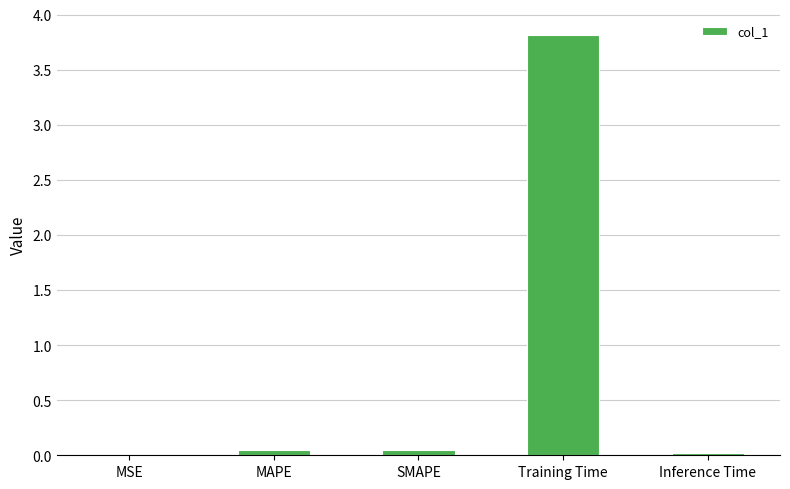

What is the sum of all values?

3.9